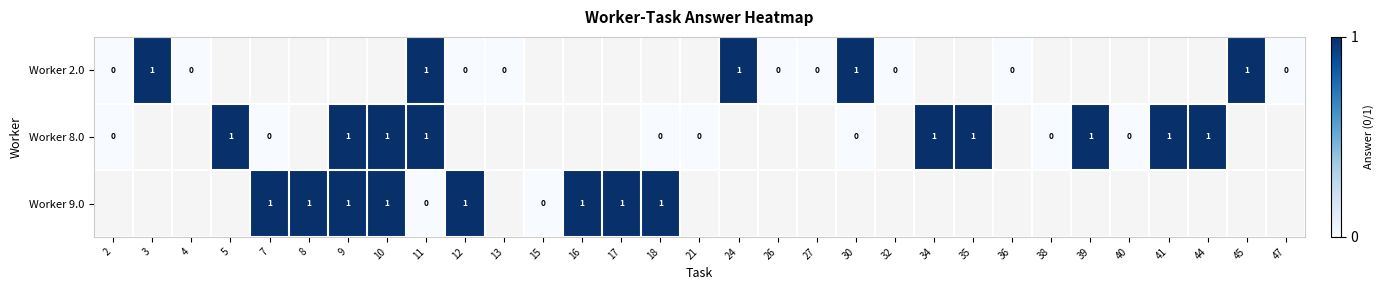

The value of Worker 8.0 at 34 is 2. True or false?

False